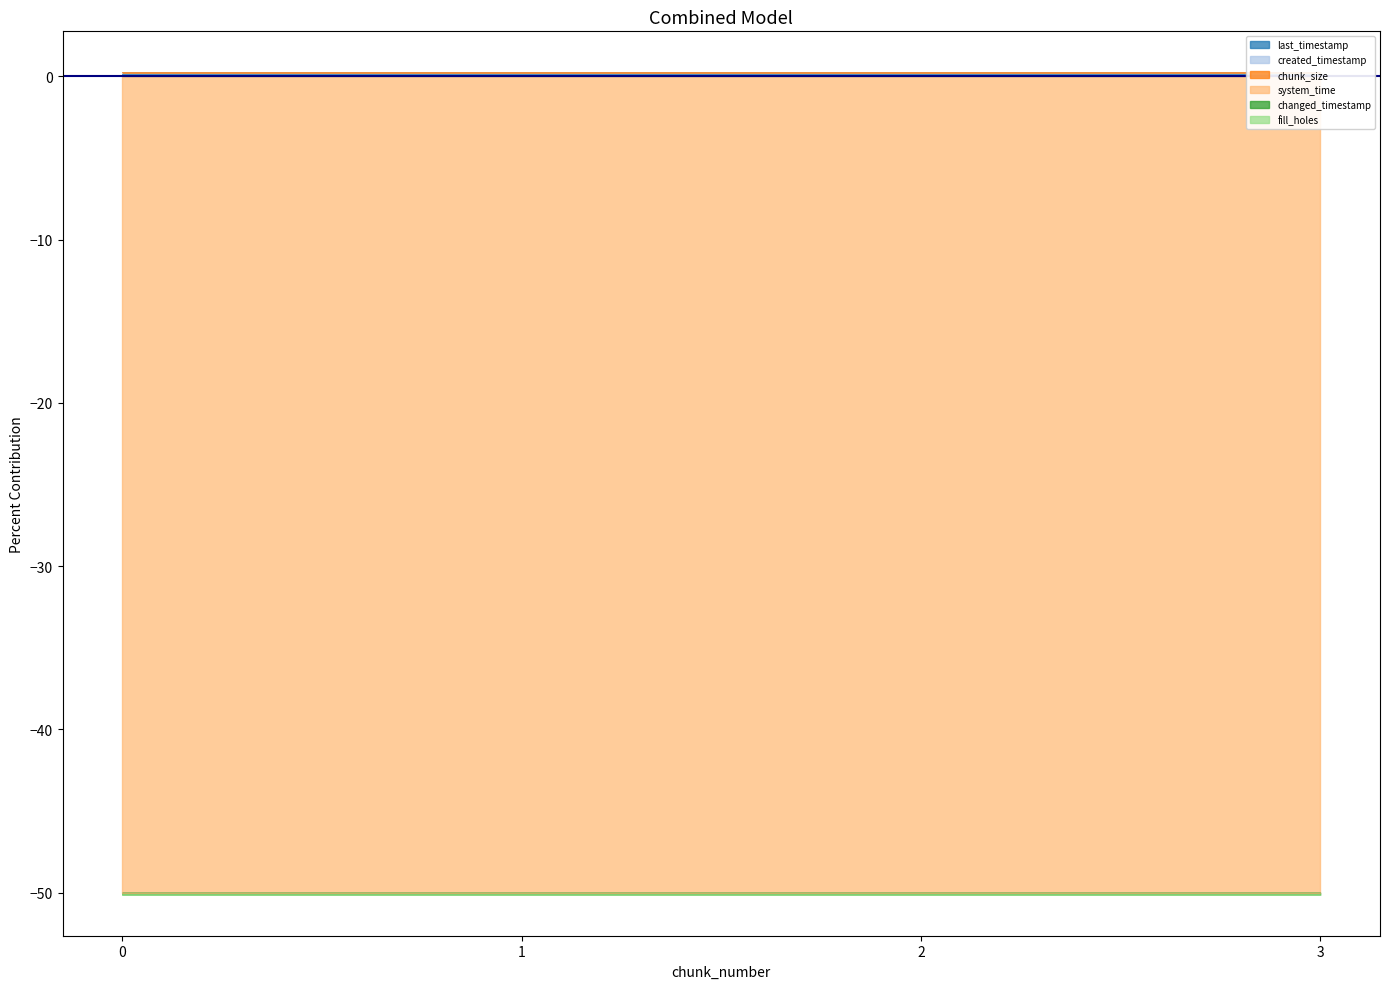

What is the spread (max minus min) of values at 3?

50.4